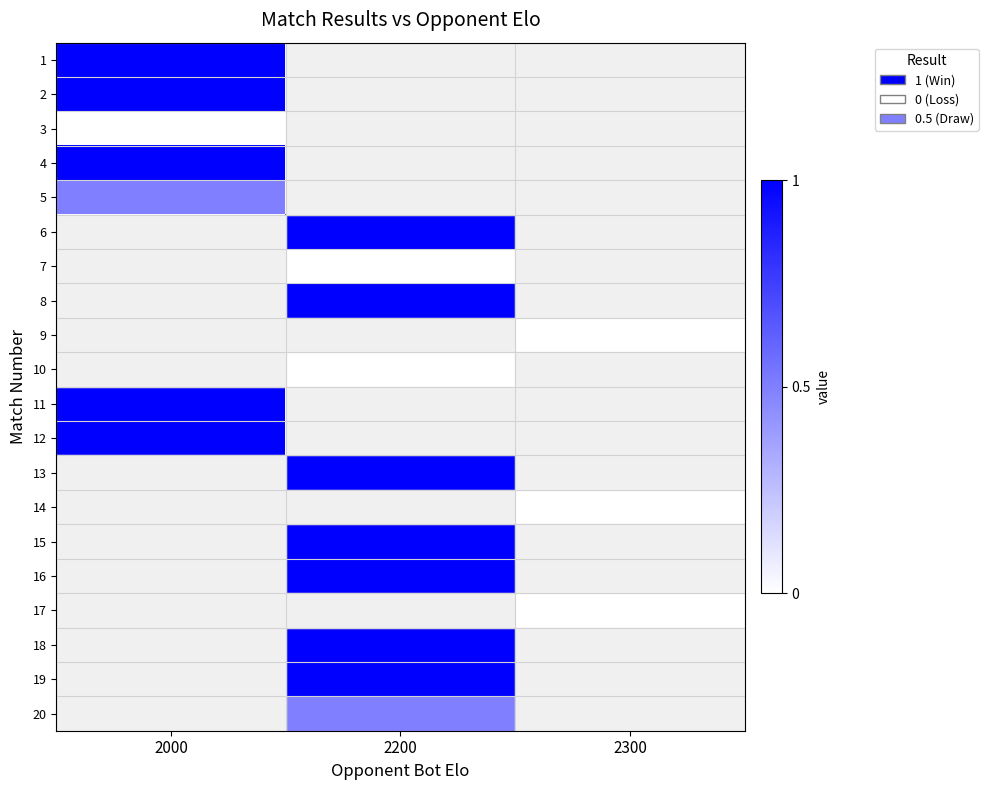

What is the greatest value displayed?

1.0